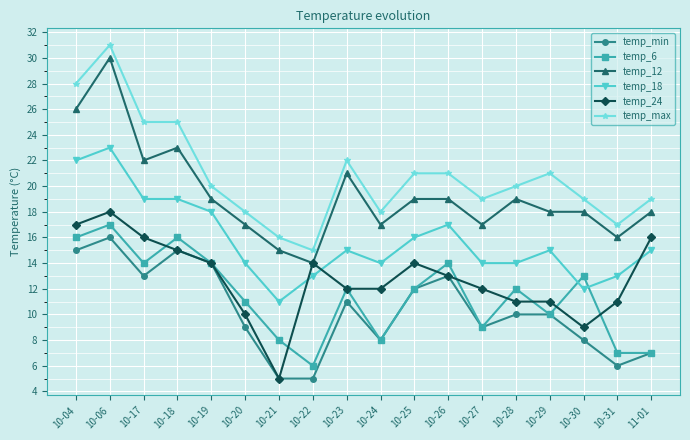

Is the value of temp_18 at 10-30 greater than the value of temp_max at 10-31?

No